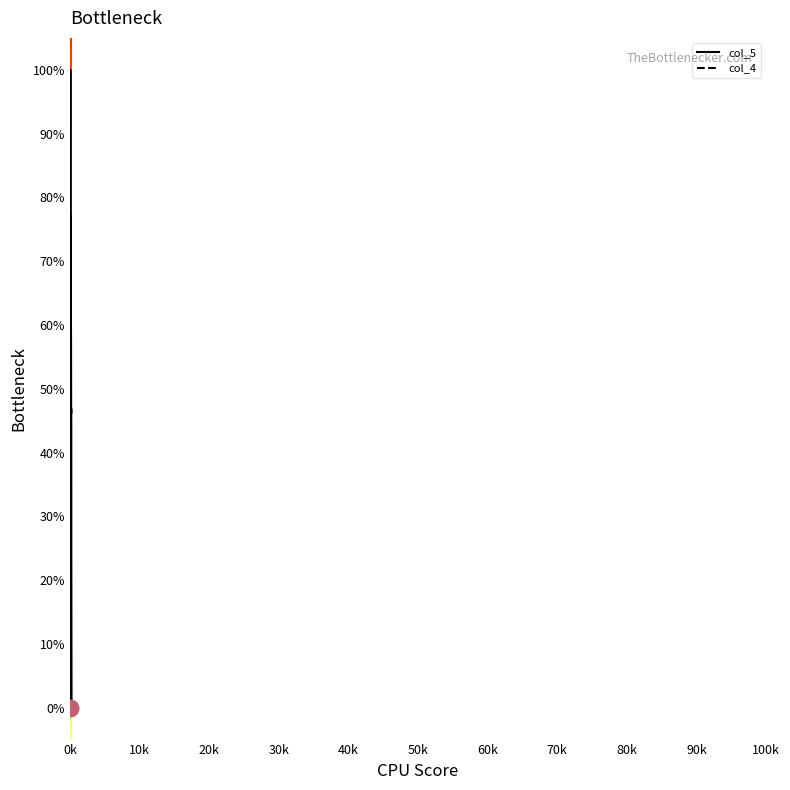

The value of col_4 at 40k is 117.7. True or false?

False